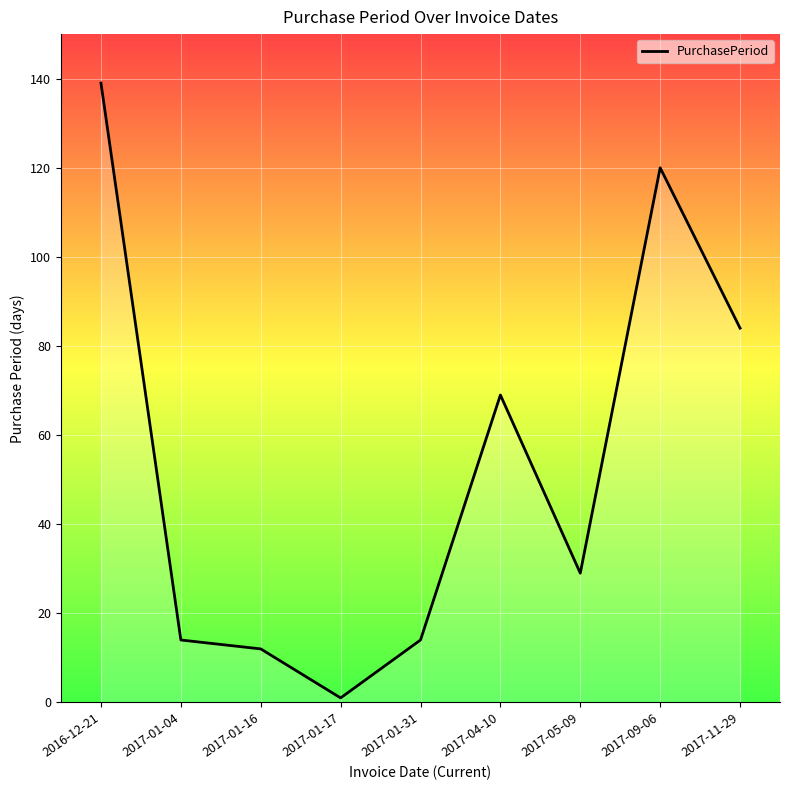

Reading right to left, list all the values displayed in this chart.

2017-11-29=84	2017-09-06=120	2017-05-09=29	2017-04-10=69	2017-01-31=14	2017-01-17=1	2017-01-16=12	2017-01-04=14	2016-12-21=139